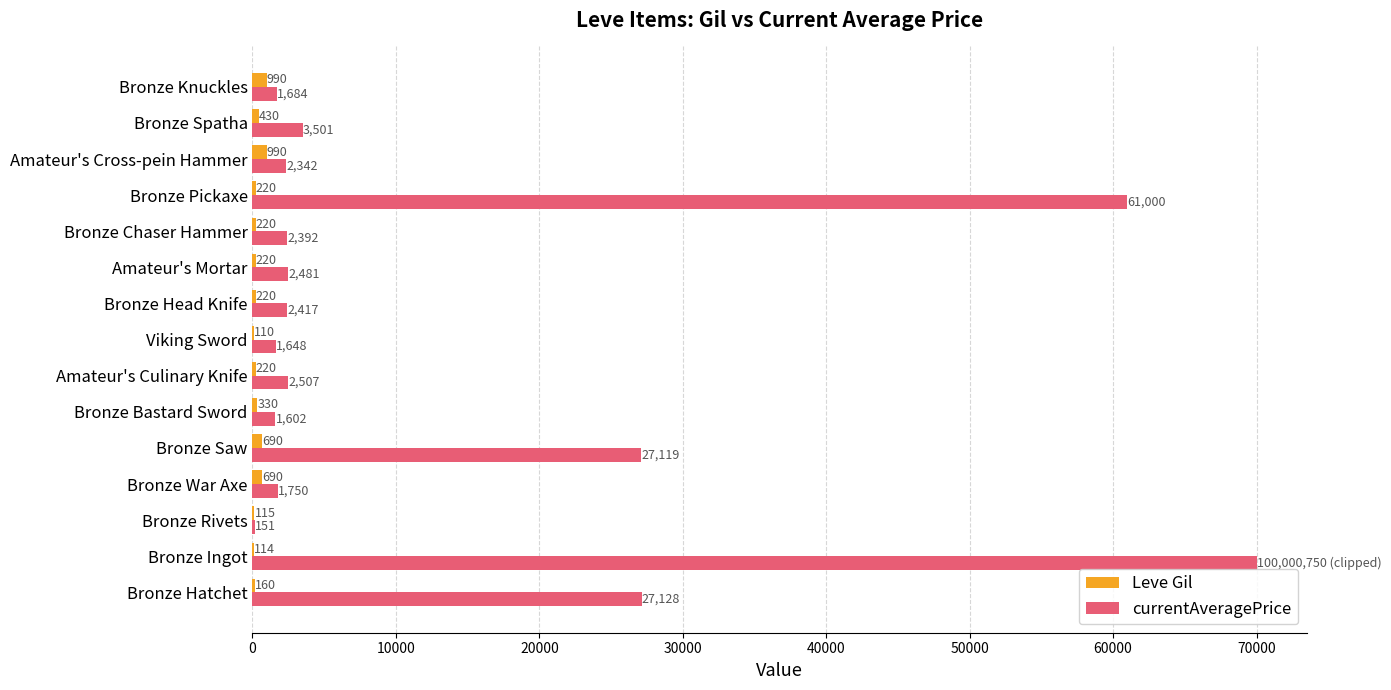

Is it true that Leve Gil equals 110 at Viking Sword?

True